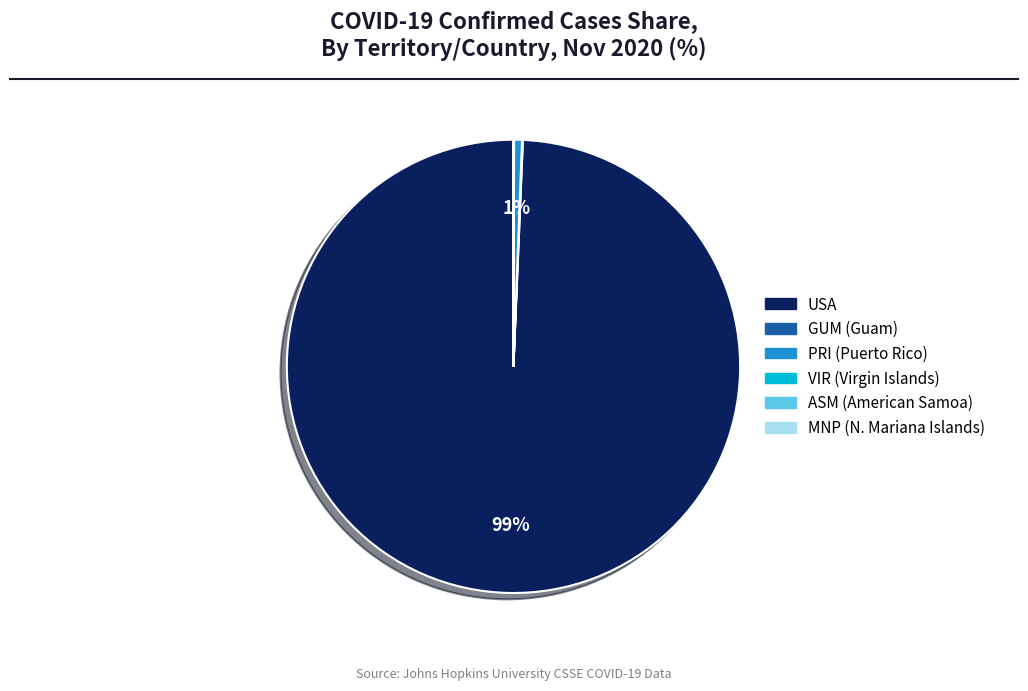

To the nearest percent, what is the average slice percentage?

17%